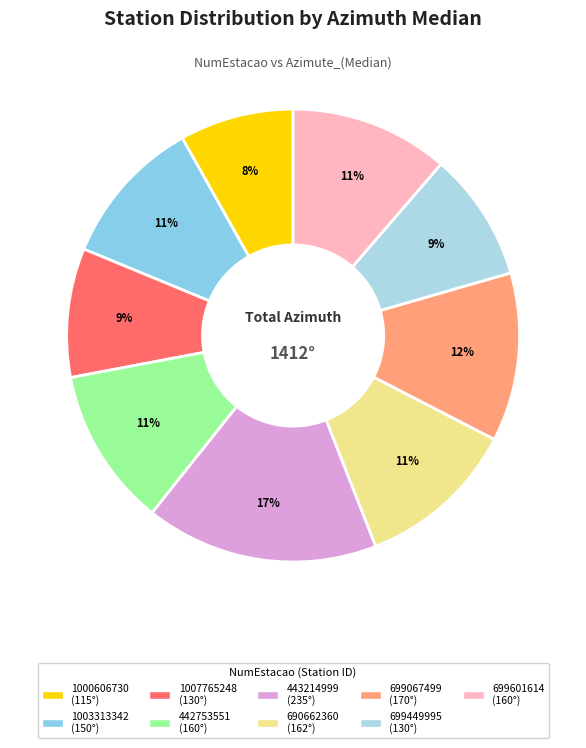

True or false: 690662360 accounts for 11% of the total.

True